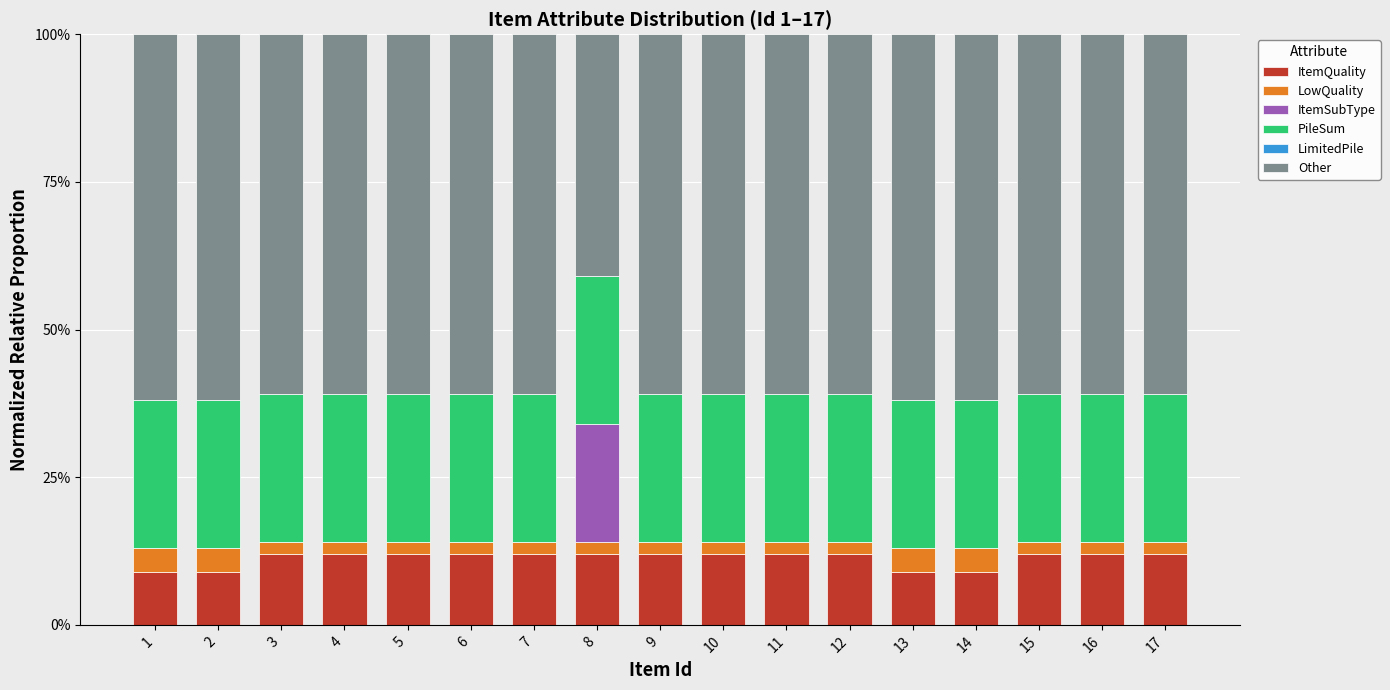

The value of PileSum at 1 is 0.2. True or false?

True